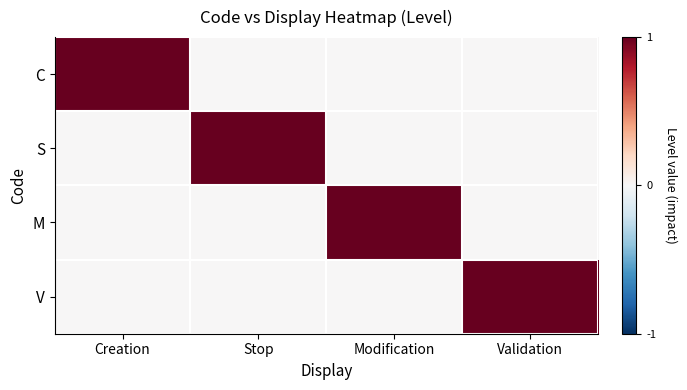

Reading left to right, what are all the values shown in this chart?

C: Creation=1	Stop=0	Modification=0	Validation=0
S: Creation=0	Stop=1	Modification=0	Validation=0
M: Creation=0	Stop=0	Modification=1	Validation=0
V: Creation=0	Stop=0	Modification=0	Validation=1